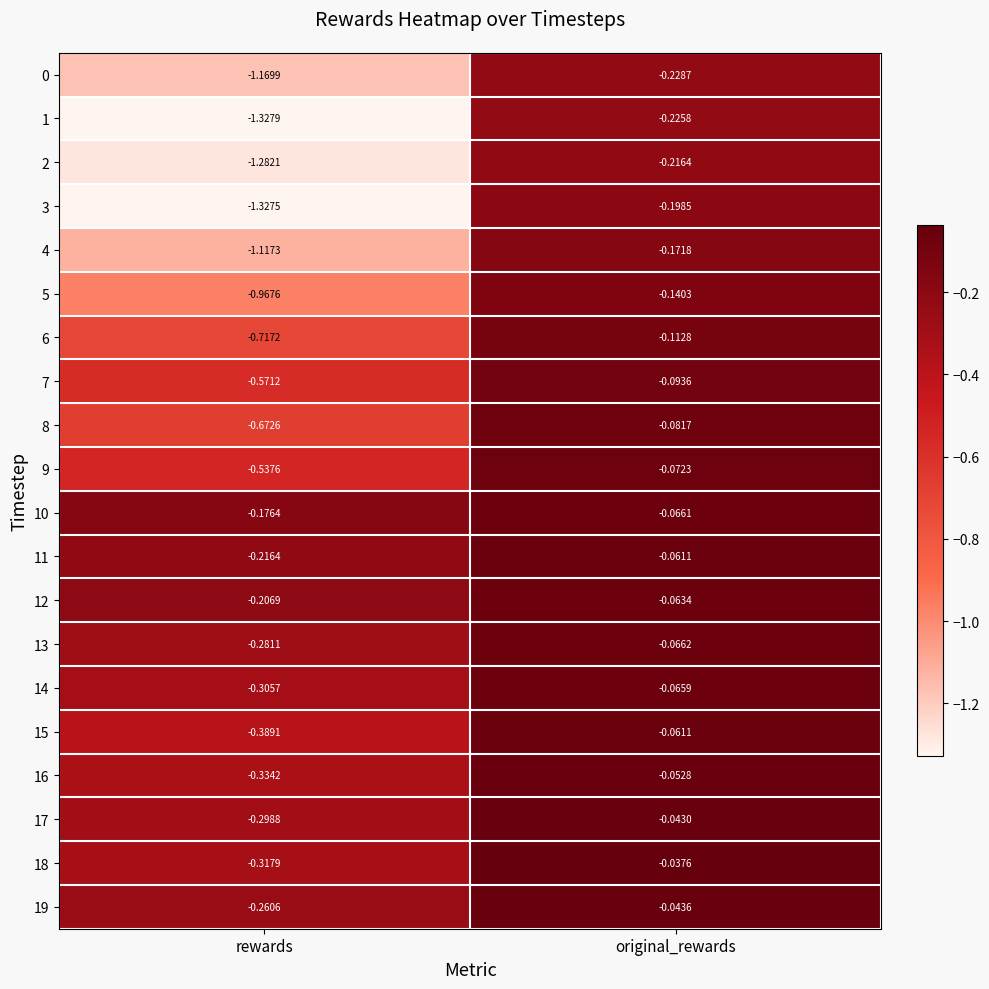

Which series has the widest spread of values?

3